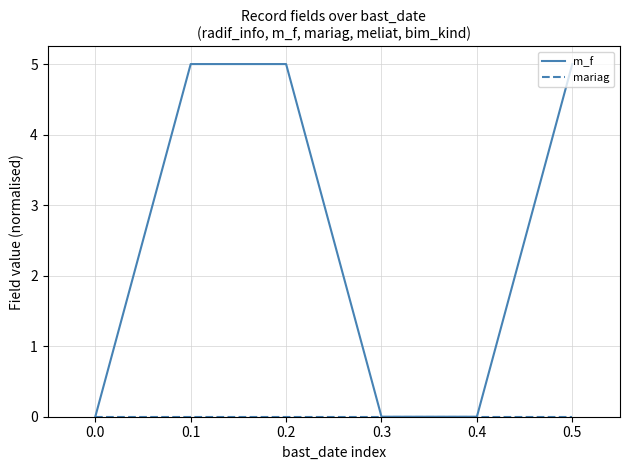

Does the chart display data point markers on the line(s)?

No